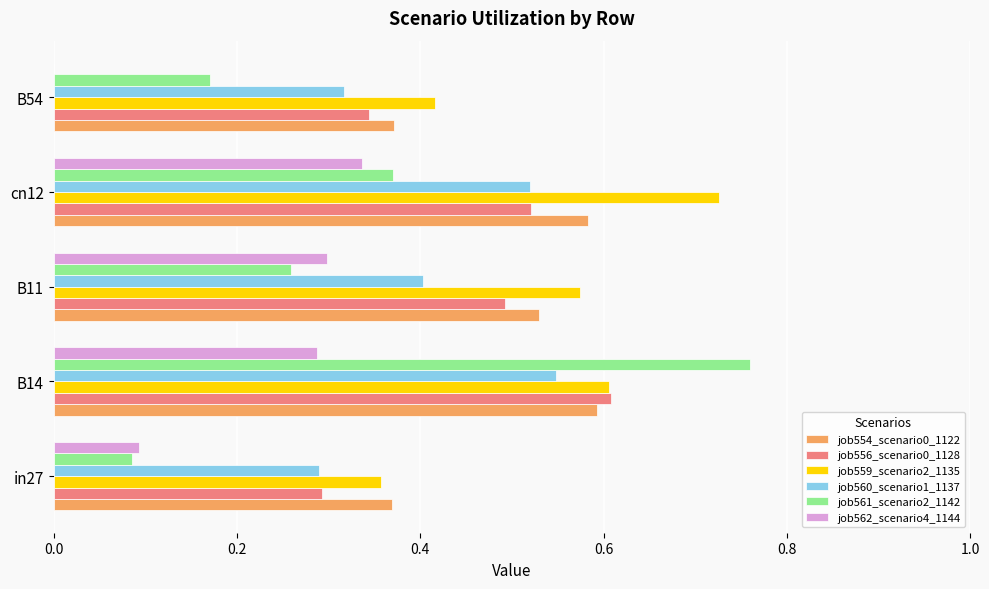

Between cn12 and B54, which series saw the biggest shift?

job562_scenario4_1144